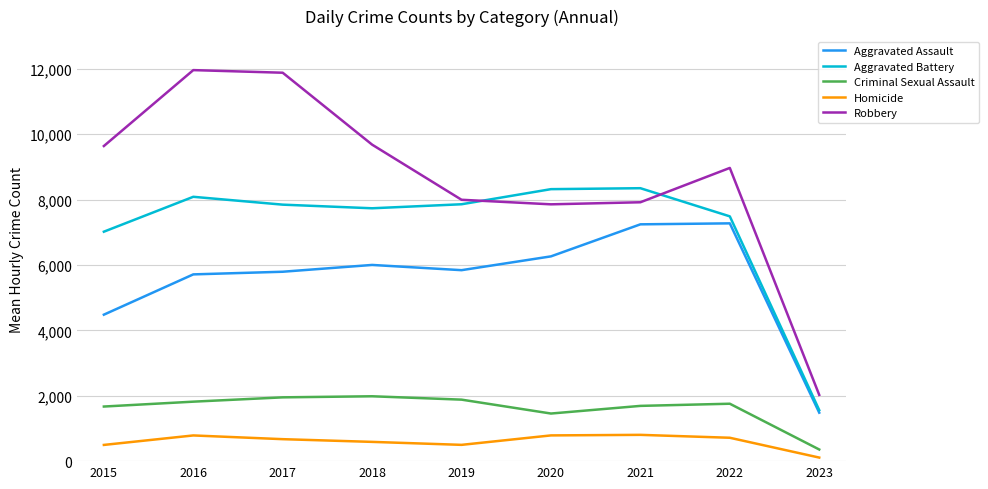

Between 2016 and 2019, which series saw the biggest shift?

Robbery